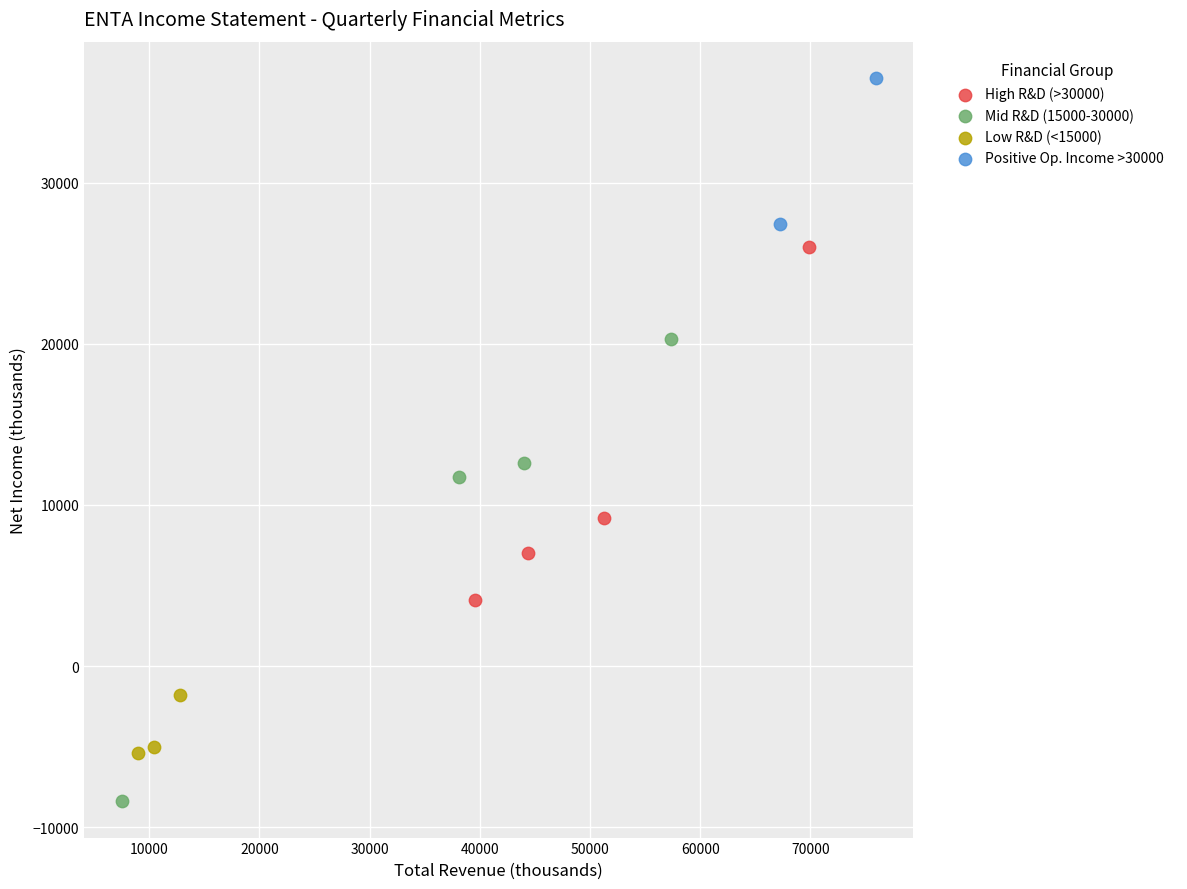

Which series reaches the maximum Y coordinate?

Positive Op. Income >30000